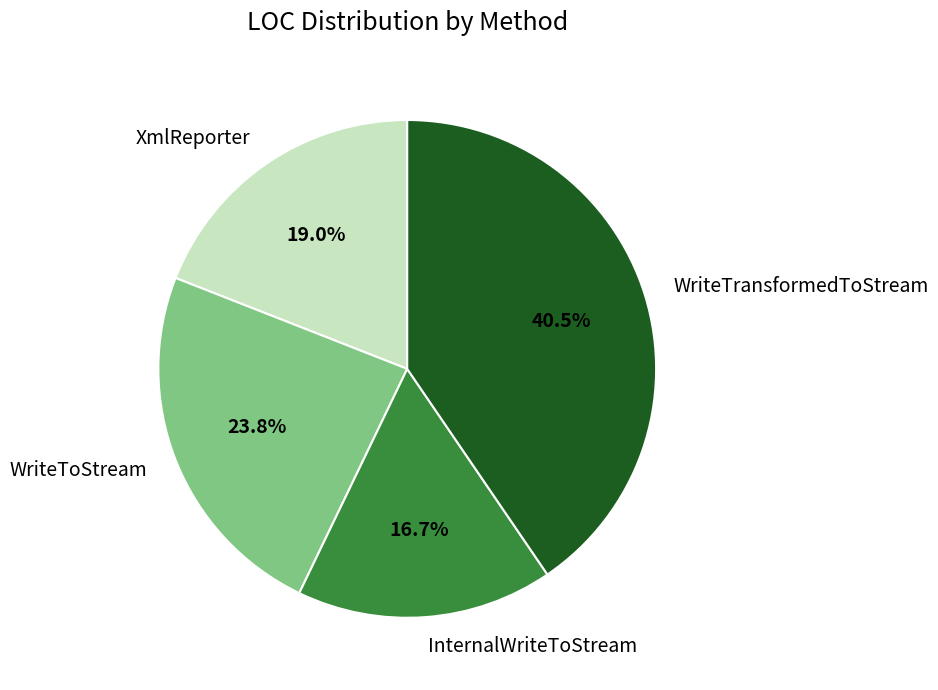

Is there any slice that represents more than half of the pie?

No